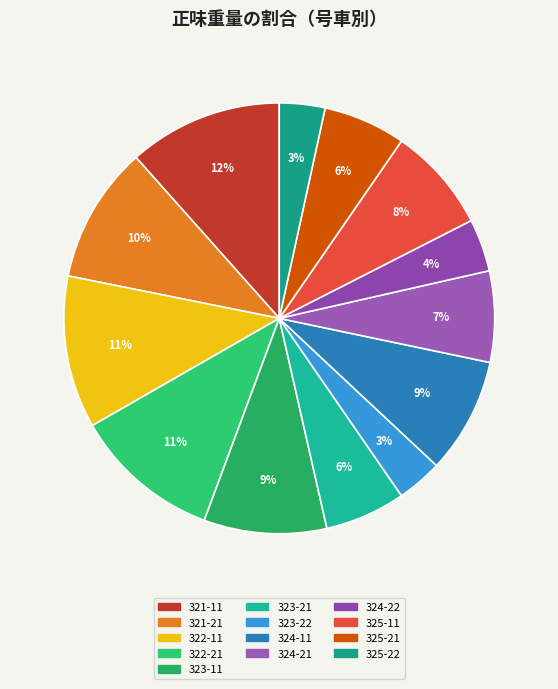

What is the ratio of the value at 323-22 to the value at 323-11?

0.4